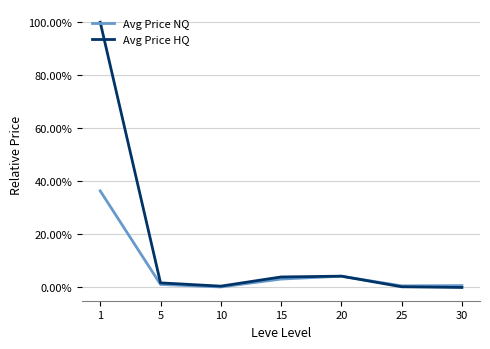

Is it true that Avg Price HQ equals 0.0 at 20?

True